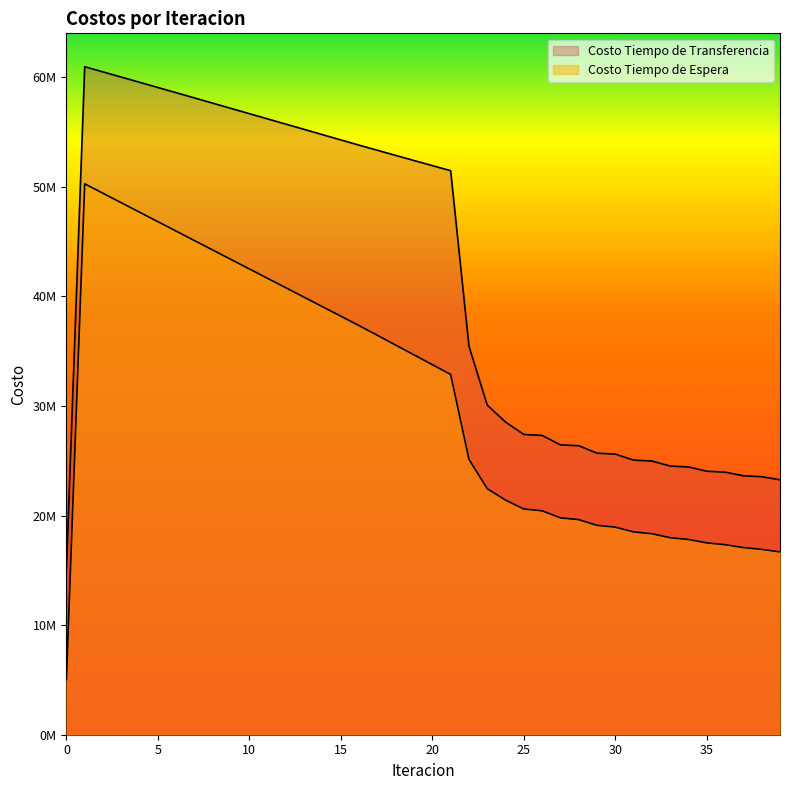

Which series has the largest total across all categories?

Costo Tiempo de Transferencia